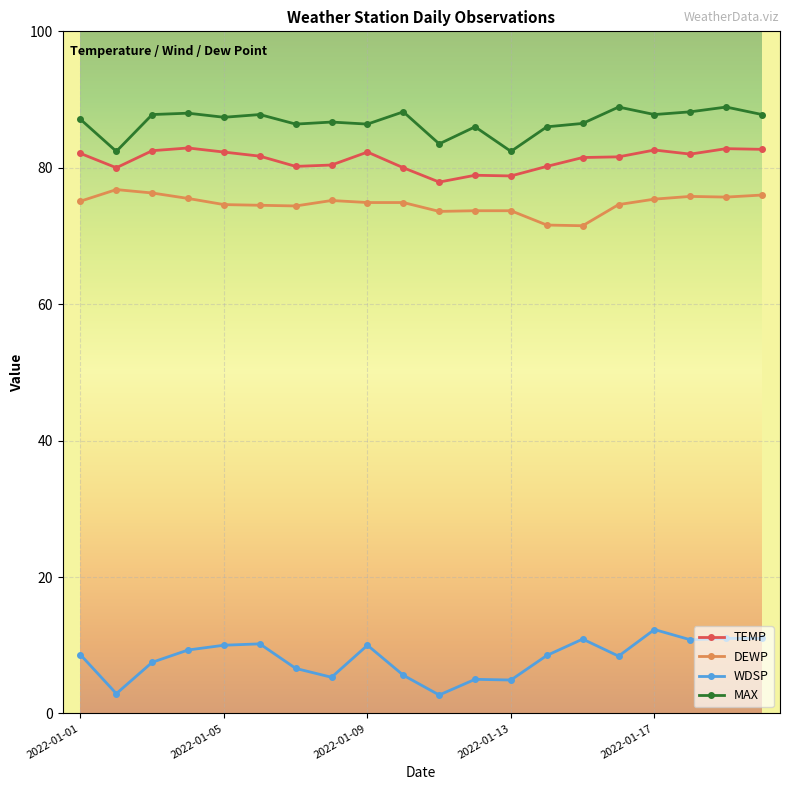

What is the sum of all WDSP values?

161.5